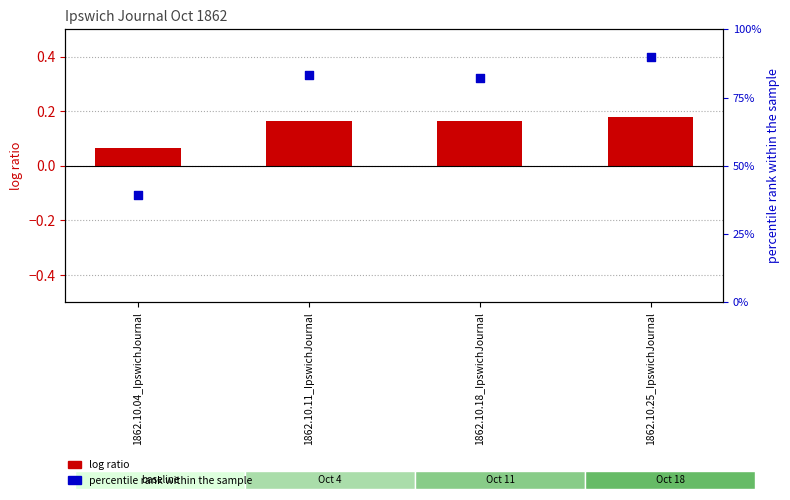

What are all the series names shown in the legend?

log ratio, percentile rank within the sample